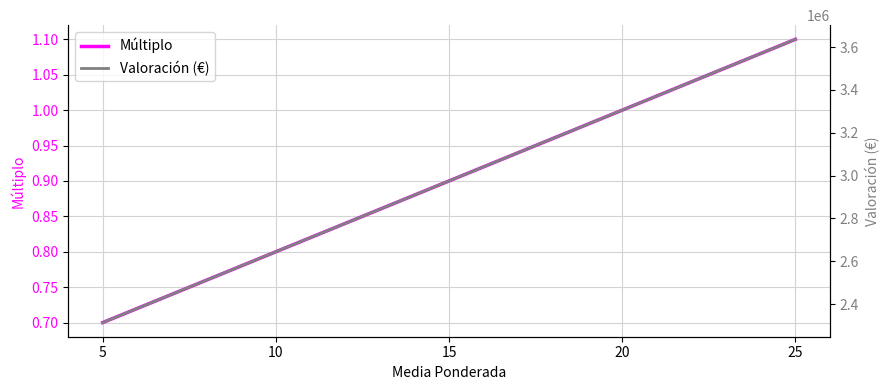

Count the number of categories in the chart.

5